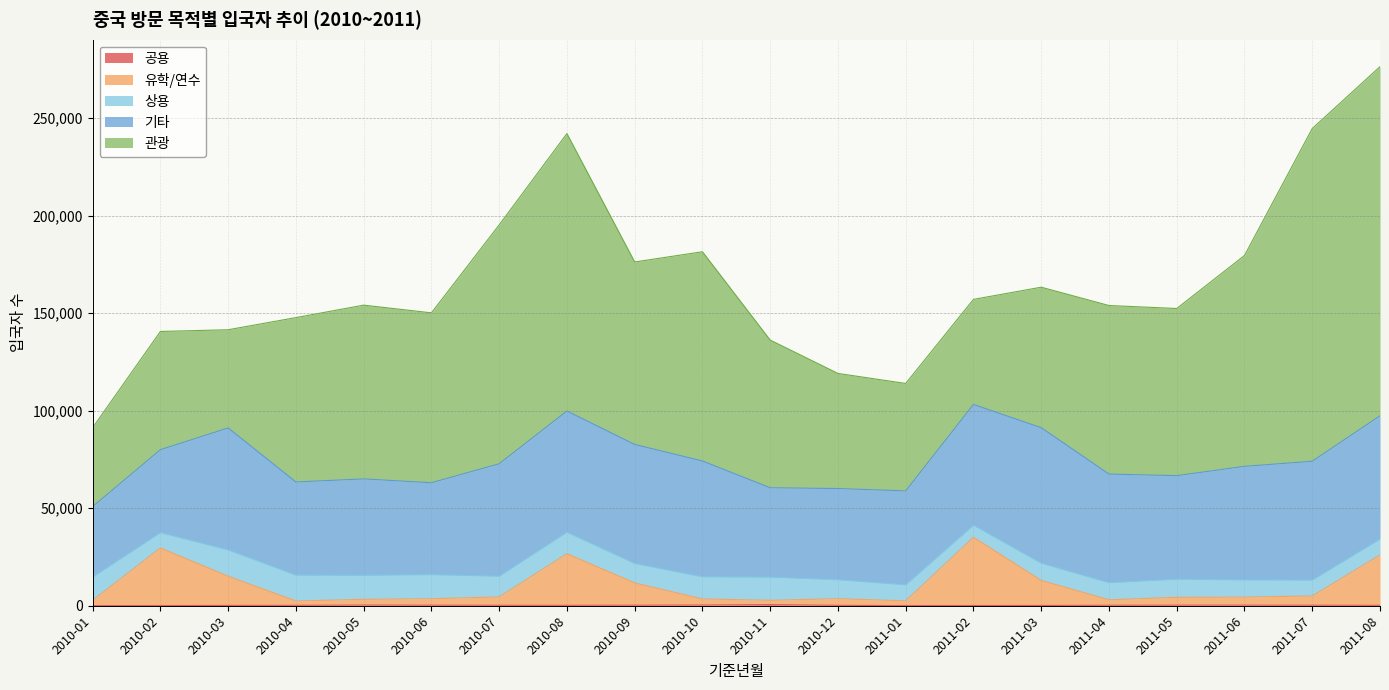

How many interior local valleys does the 관광 series have?

5